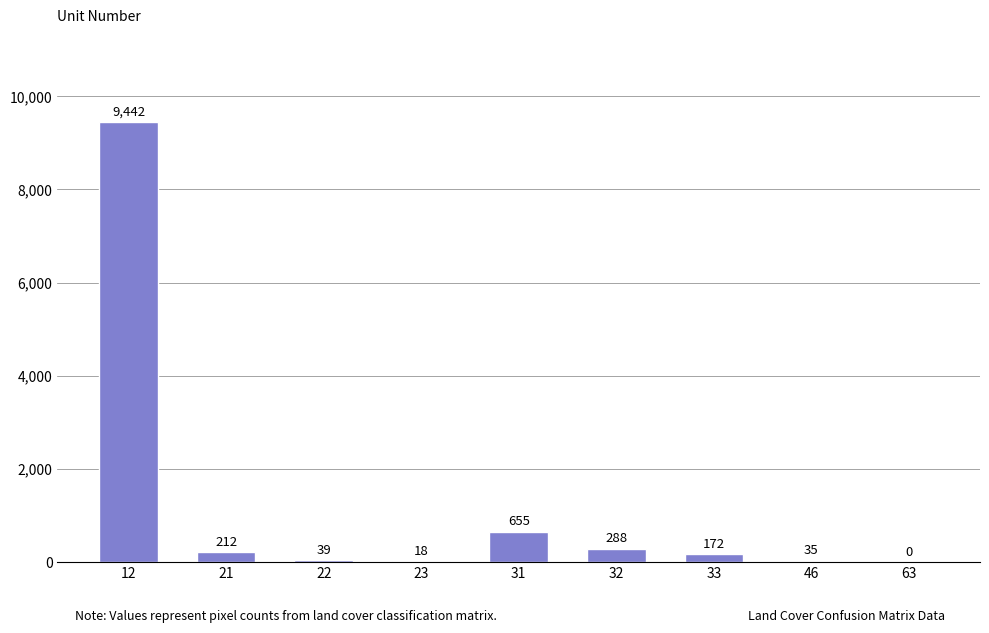

Reading left to right, list all the values displayed in this chart.

12=9442	21=212	22=39	23=18	31=655	32=288	33=172	46=35	63=0